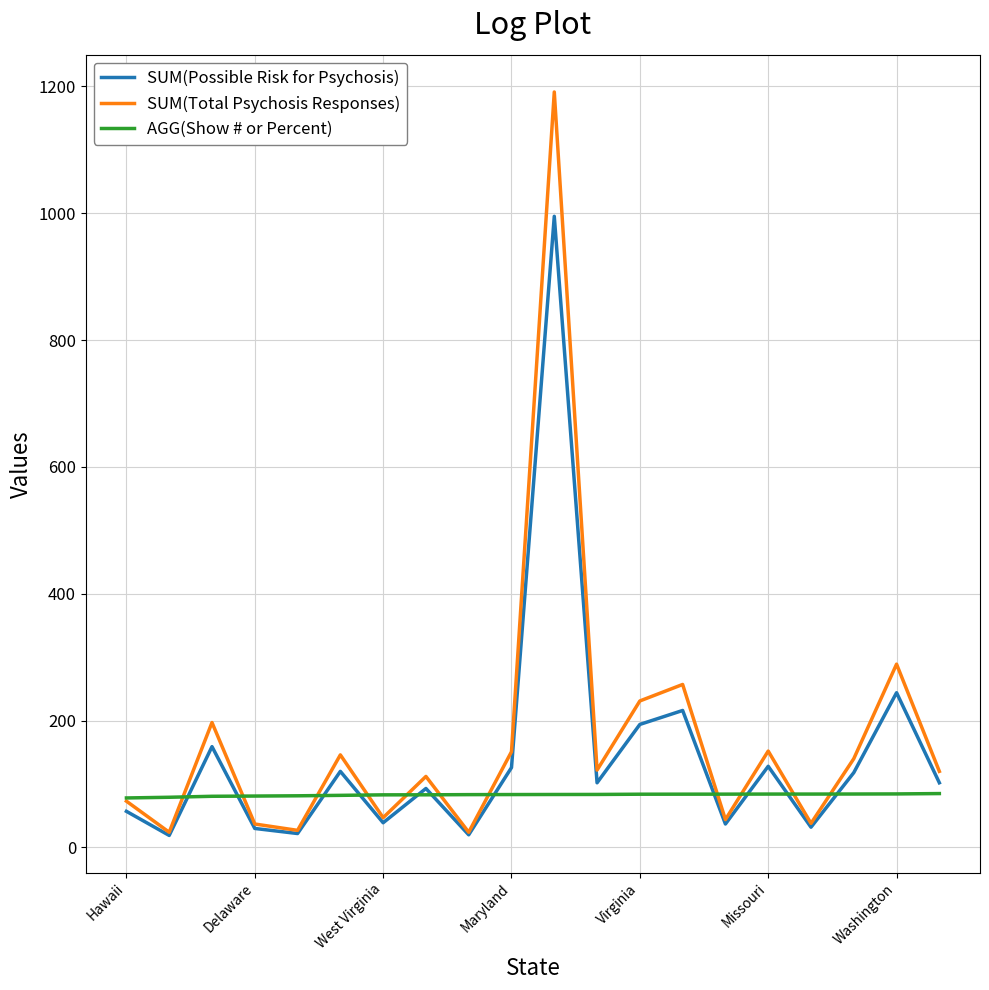

What is the highest value of the SUM(Possible Risk for Psychosis) series?

995.0